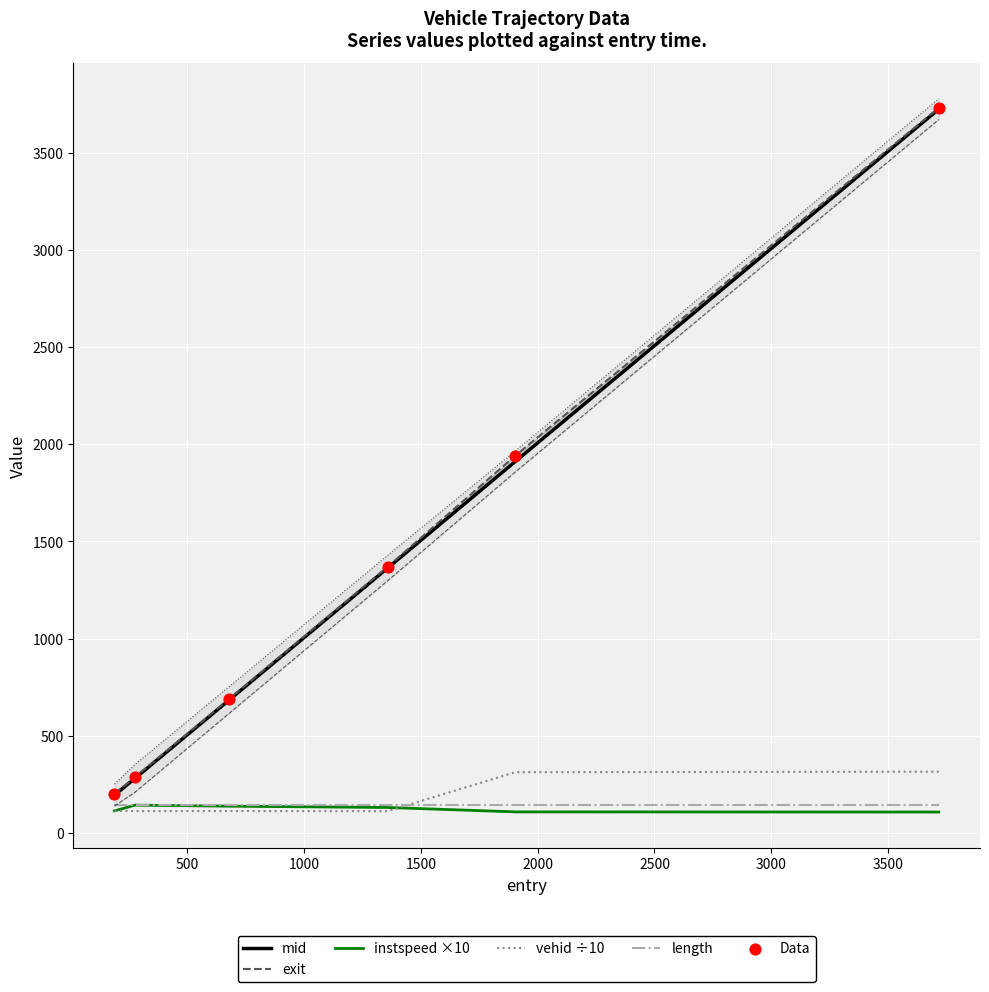

Which series has the largest total across all categories?

exit